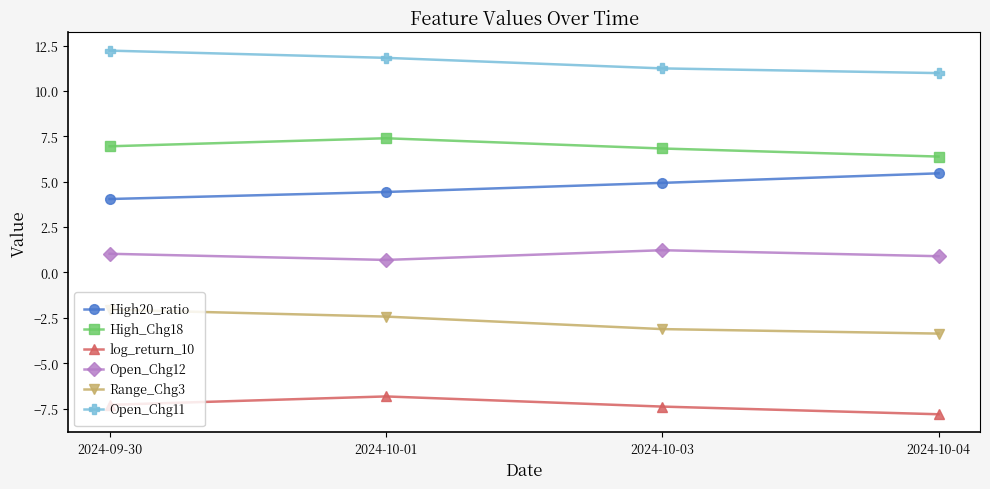

True or false: High20_ratio and Open_Chg12 intersect in this chart.

False